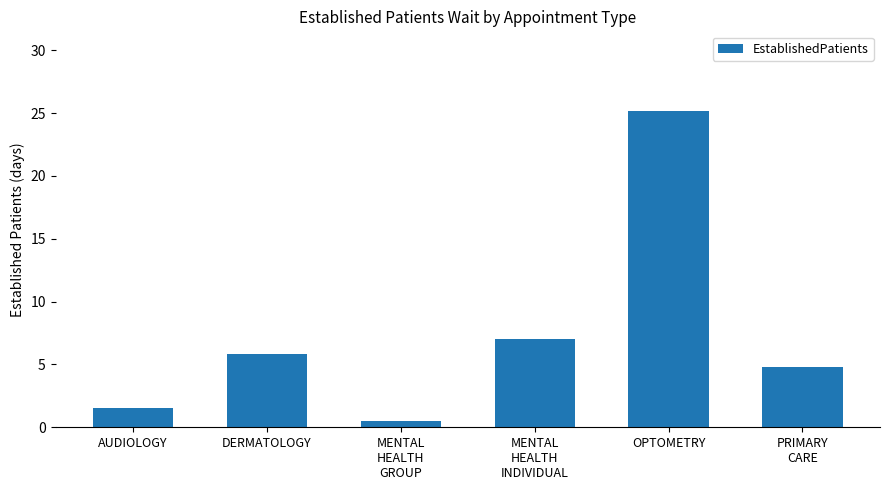

What is the greatest value displayed?

25.2